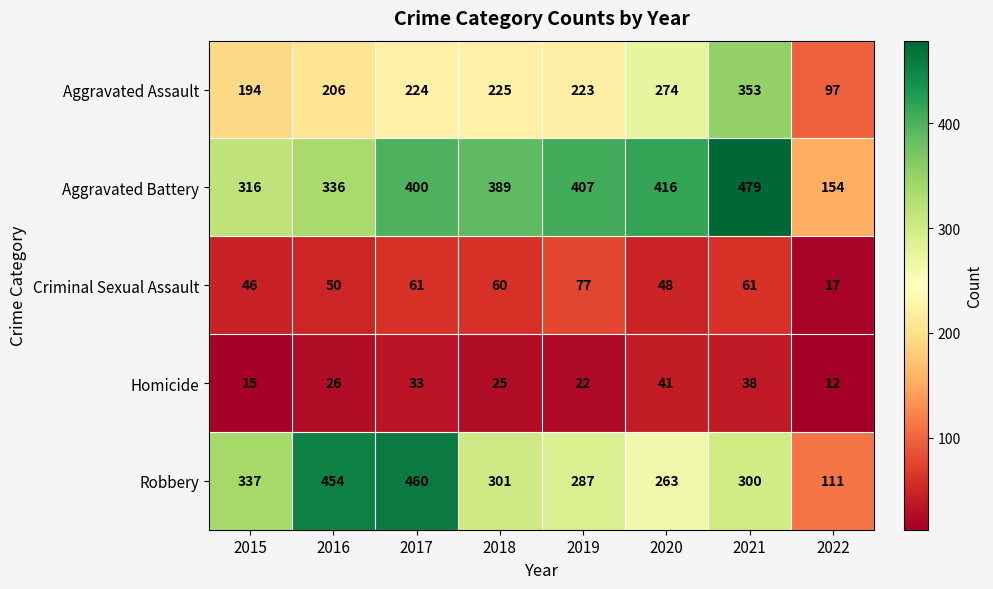

At which label does Robbery first exceed 301?

2015